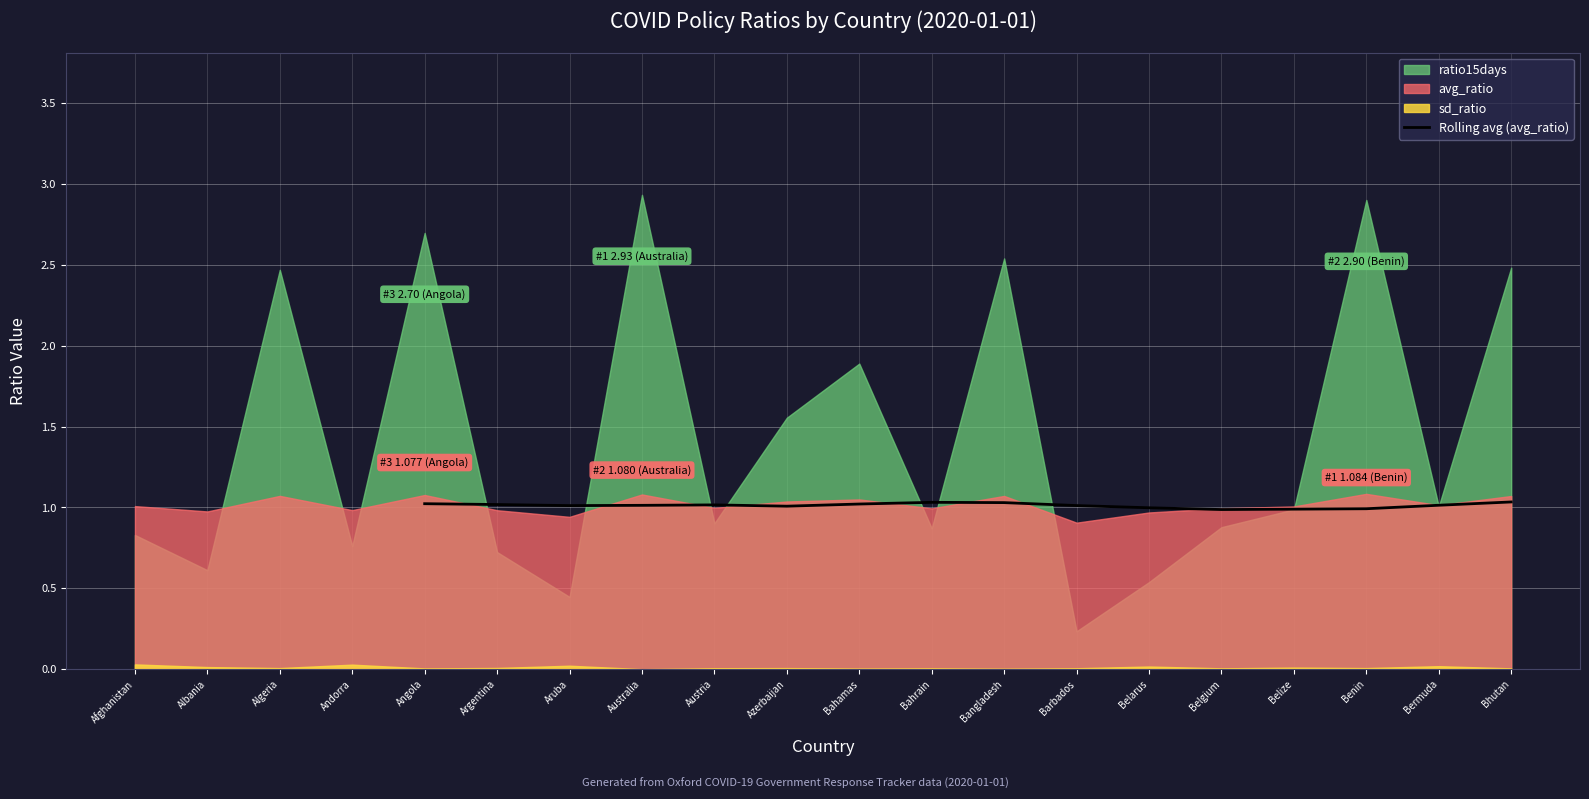

What is the highest value of the Rolling avg (avg_ratio) series?

1.0